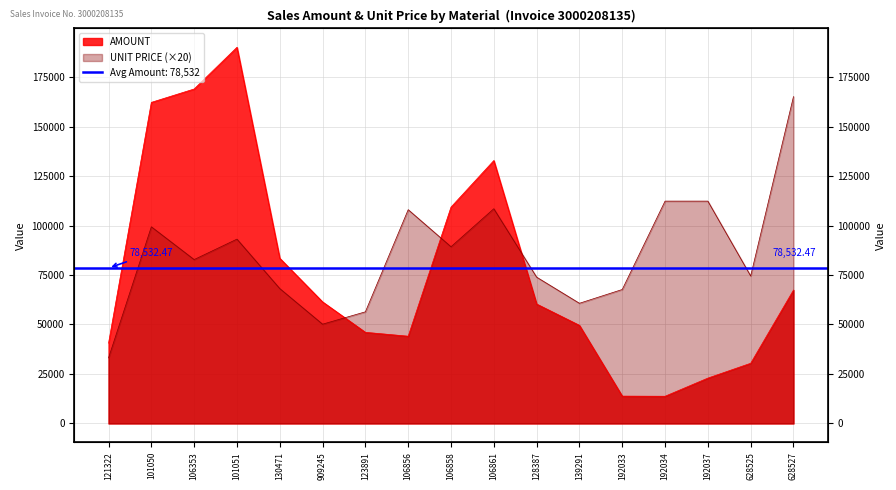

Rank the series at 628525 from highest to lowest value.

UNIT PRICE, AMOUNT